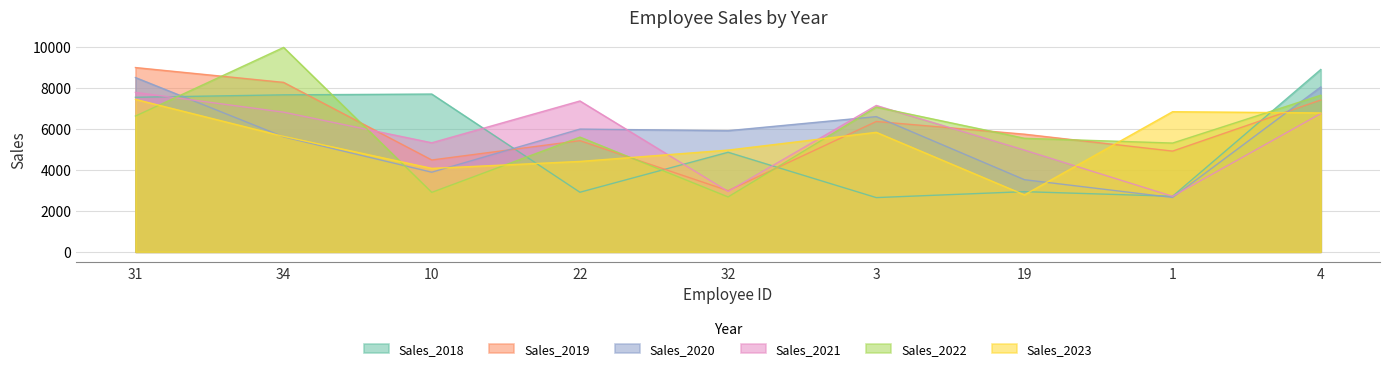

The value of Sales_2021 at 32 is 4081. True or false?

False